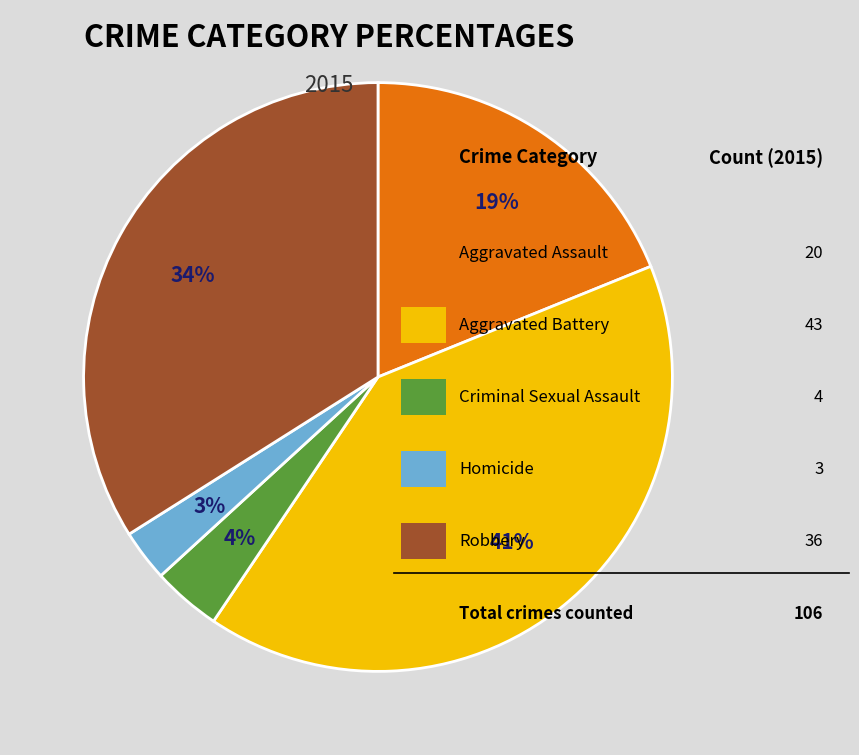

How many segments does this pie chart have?

5